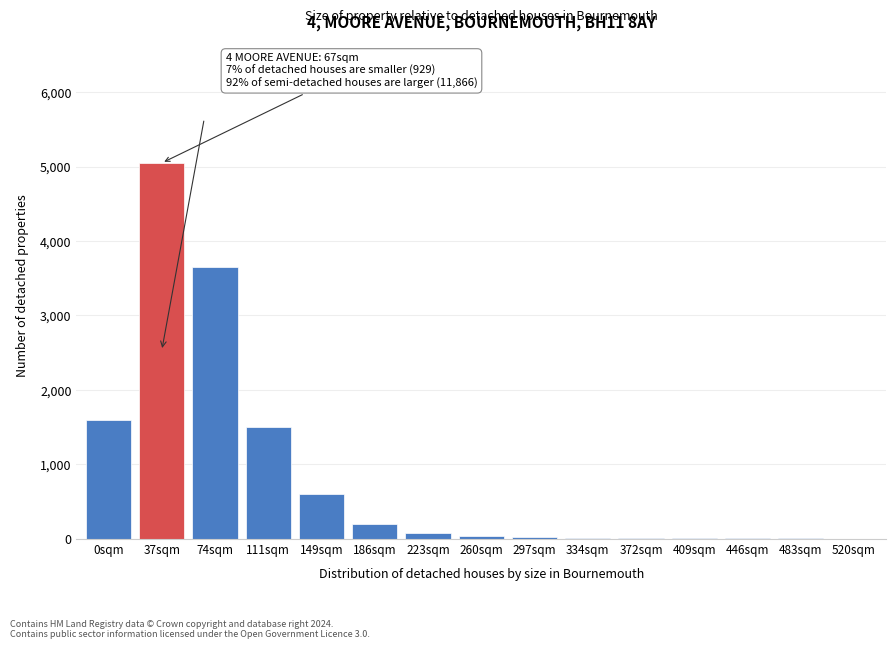

Between 186sqm and 0sqm, which is larger?

0sqm